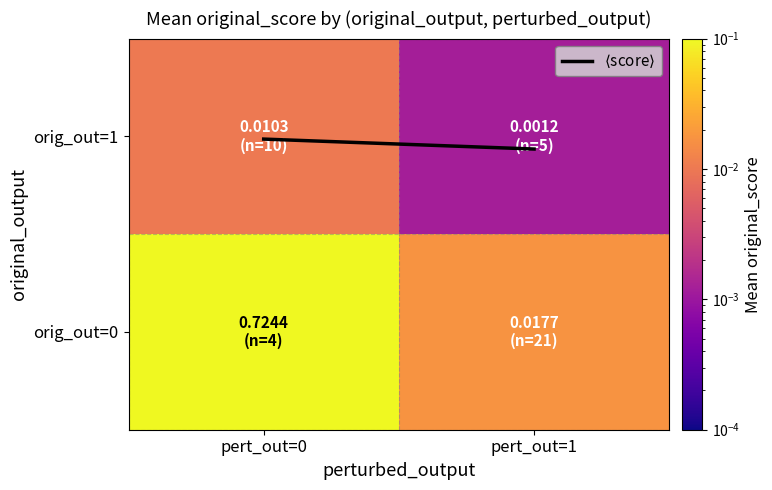

List the series in order of their overall mean, highest first.

$\langle$score$\rangle$, orig_out=0, orig_out=1